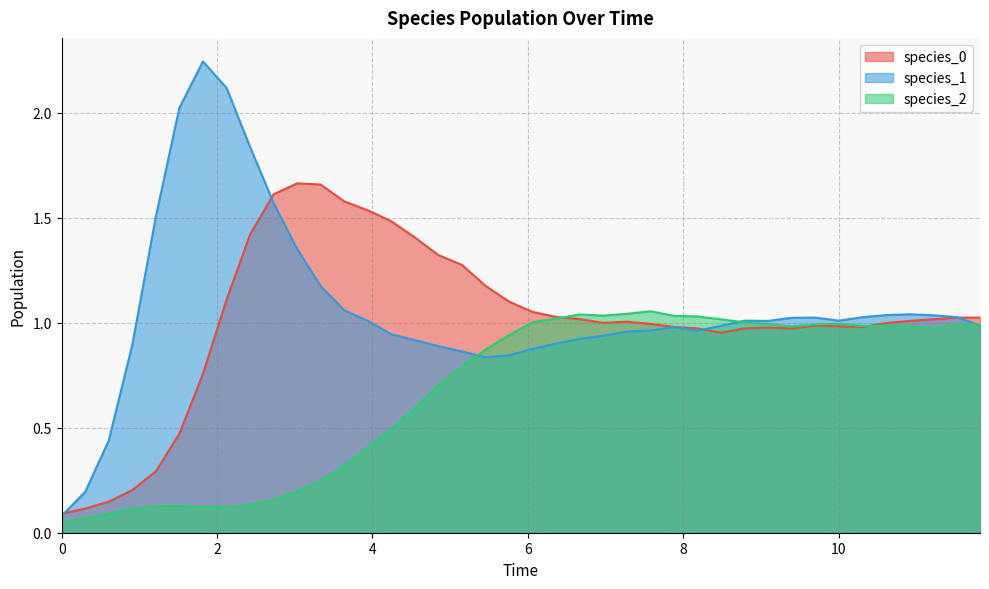

Which series has the widest spread of values?

species_1